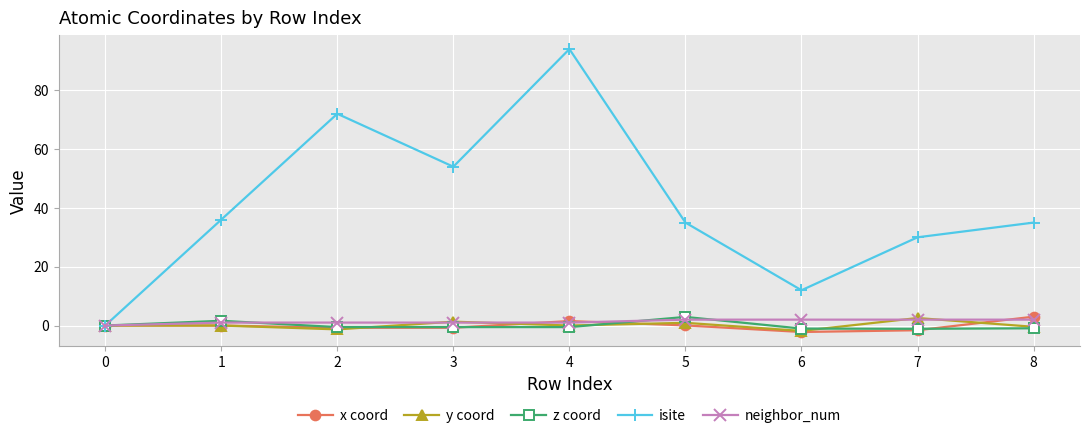

In isite, how many points are lower than both neighbors (excluding endpoints)?

2